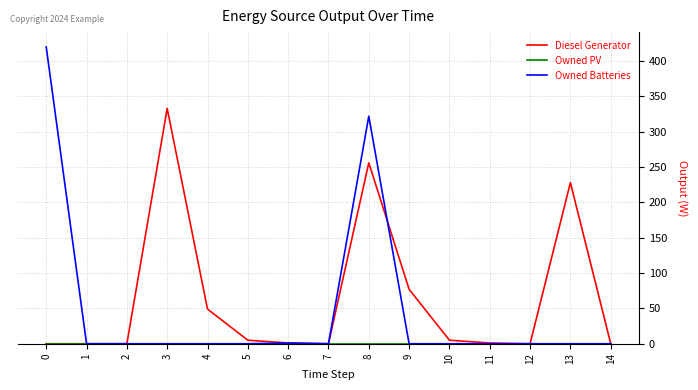

Which series has the largest range (max minus min)?

Owned Batteries